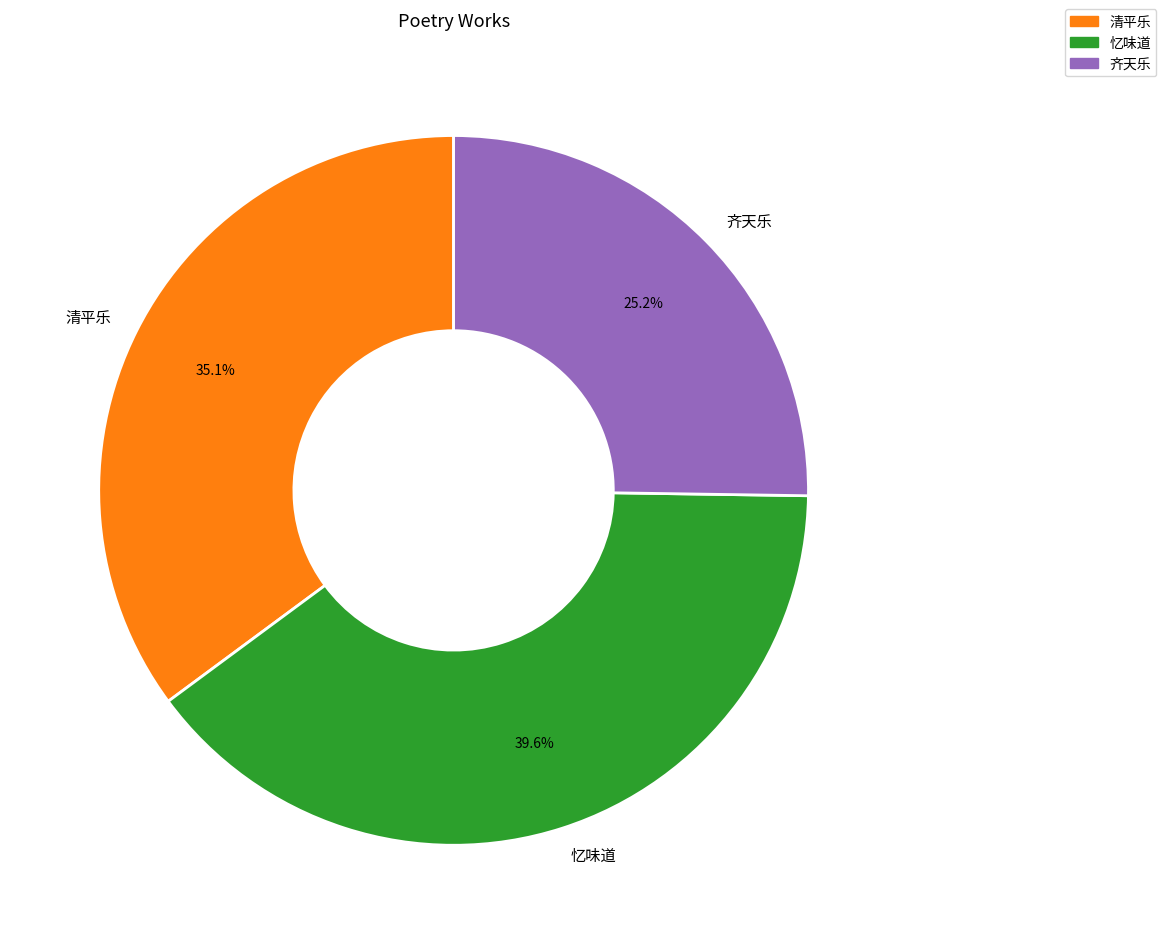

Does 齐天乐 account for over 50% of the chart?

No